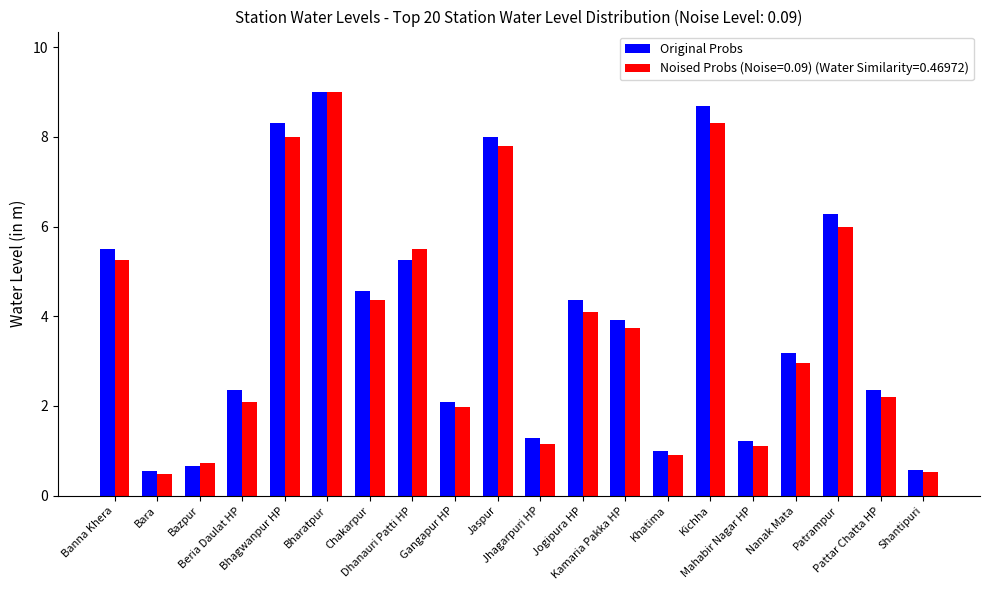

What is the average value of the Original Probs series?

4.0